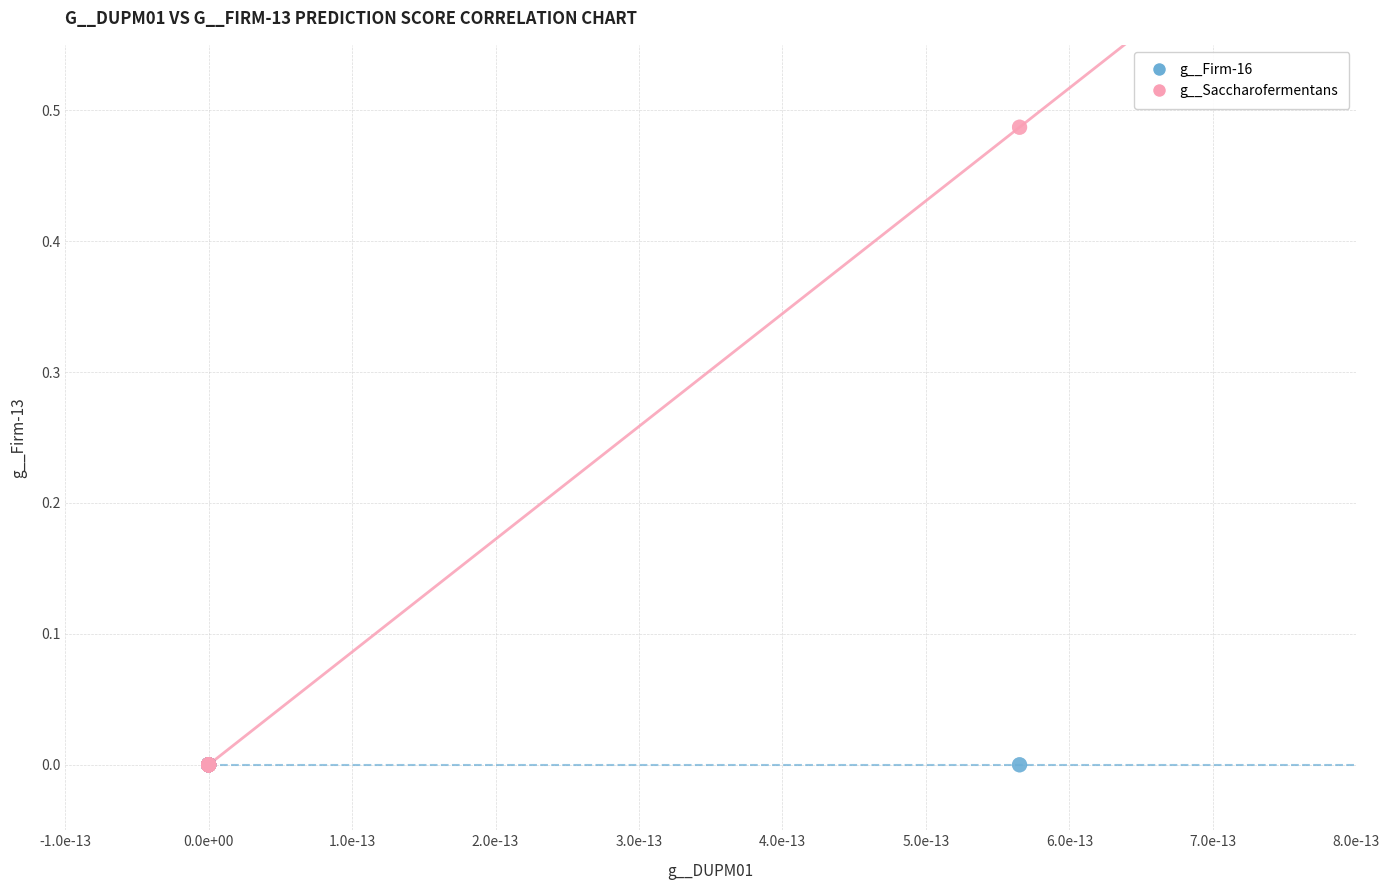

Which series has the largest Y range (max minus min)?

g__Saccharofermentans